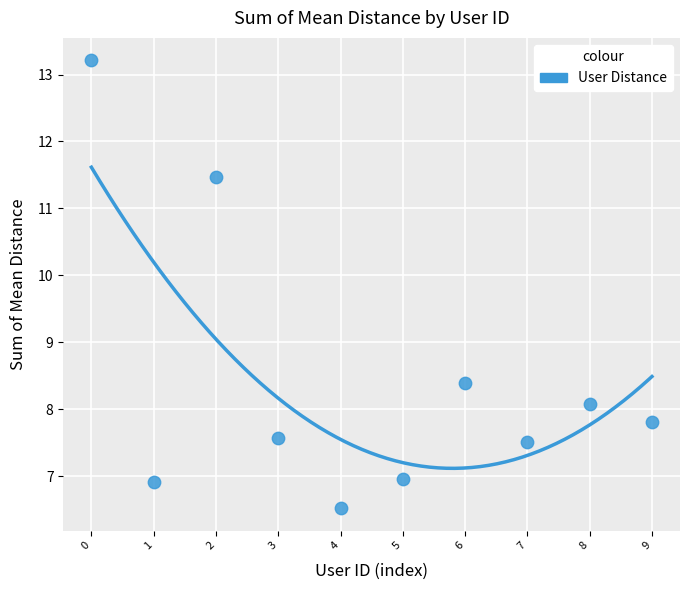

What Y value in the scatter plot is closest to 9?

8.4